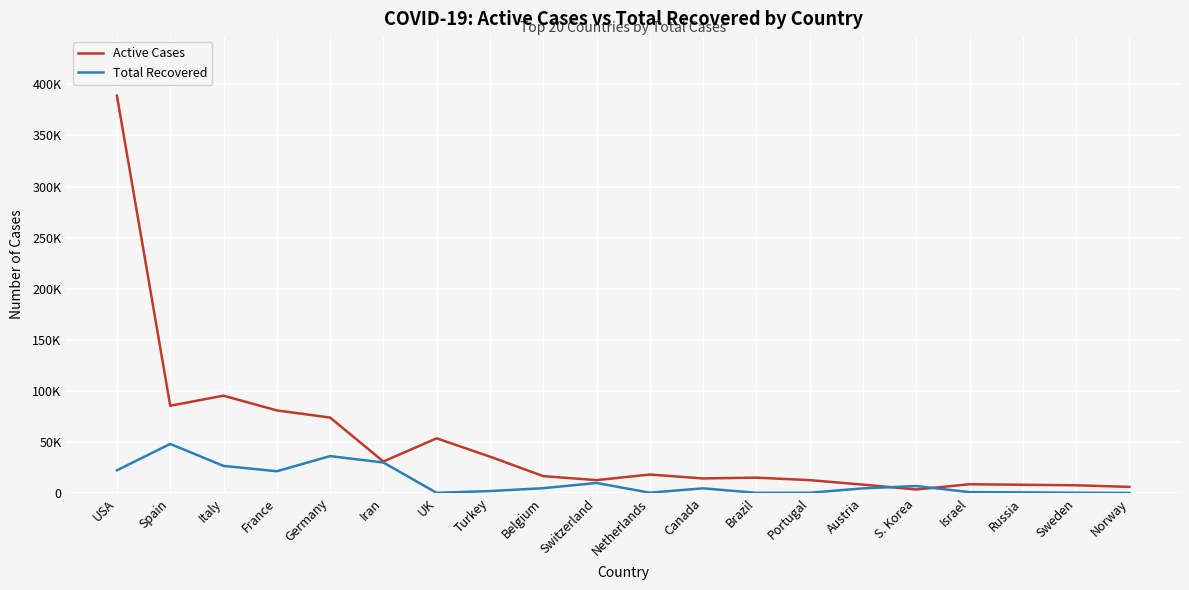

Is this an area chart (filled region under the line)?

No